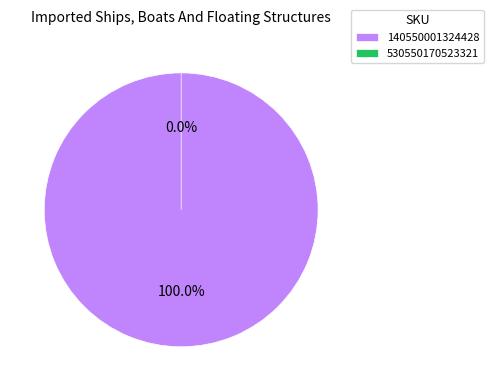

To the nearest percent, what is the difference between the 140550001324428 and 530550170523321 slice percentages?

100%